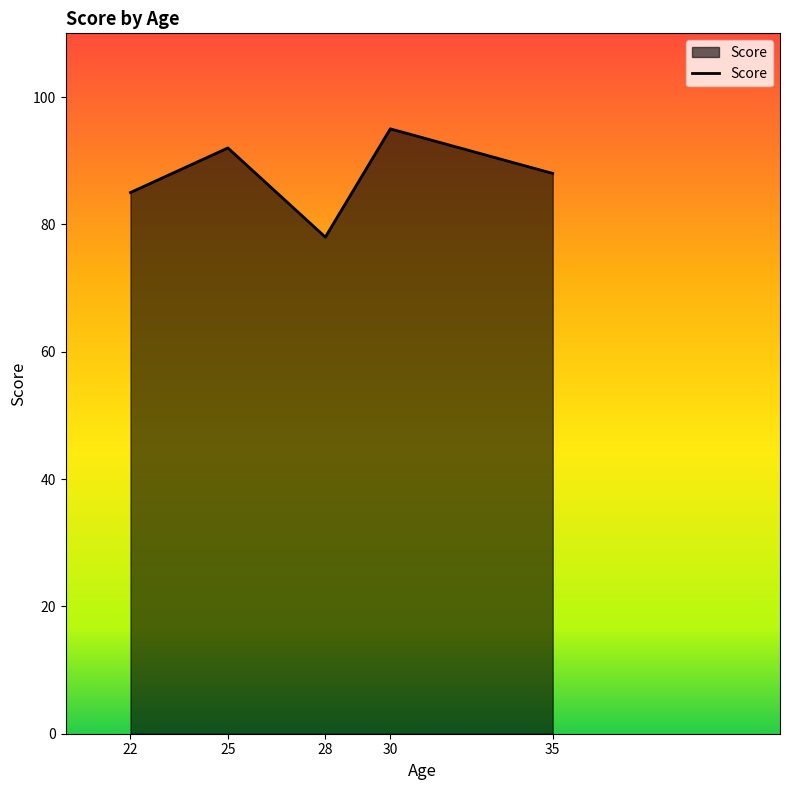

How many categories are shown in the chart?

5